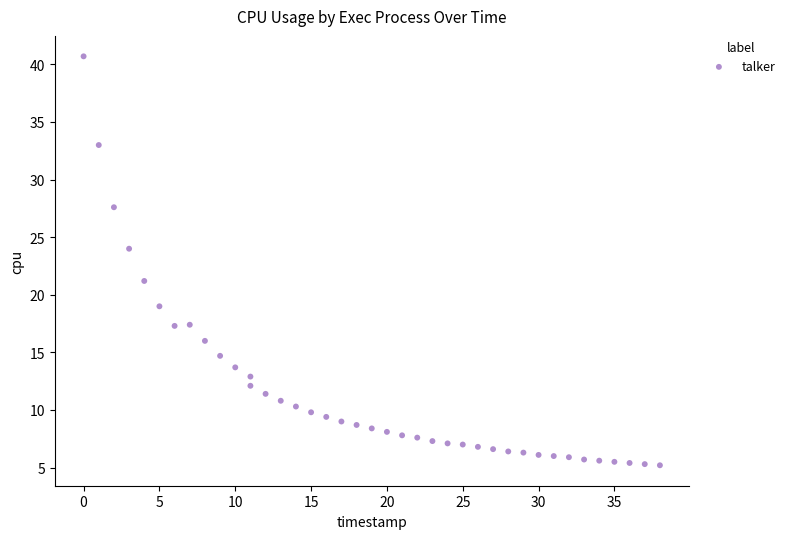

What is the range of X values (max minus min)?

38.0